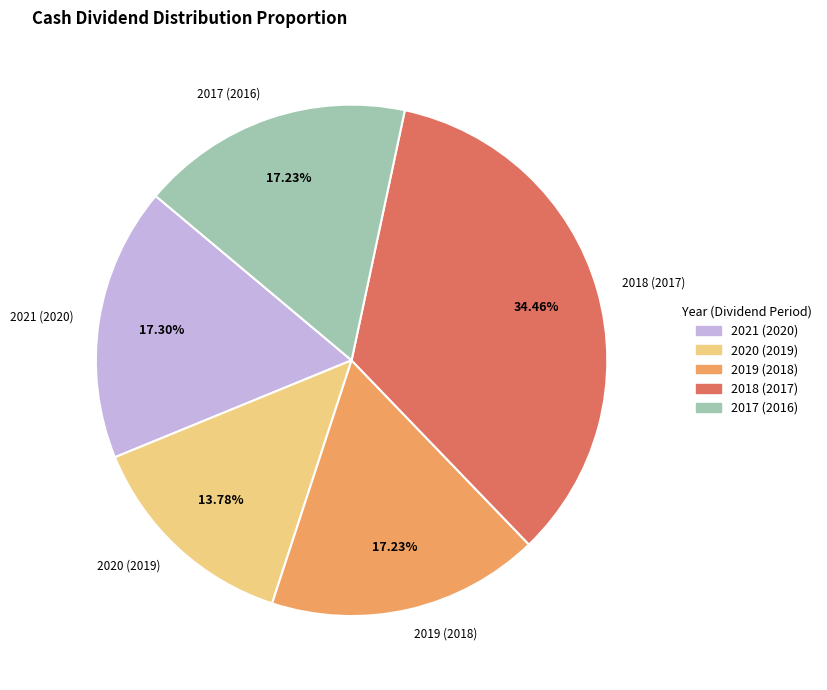

Between 2021 (2020) and 2018 (2017), which is larger?

2018 (2017)